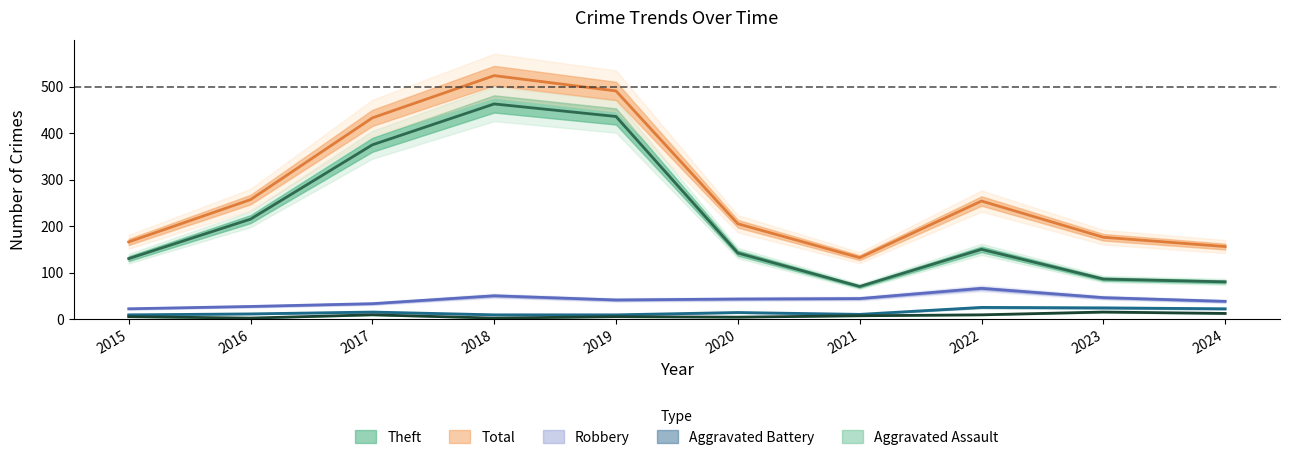

Which category has the lowest value in the Aggravated Battery series?

2015